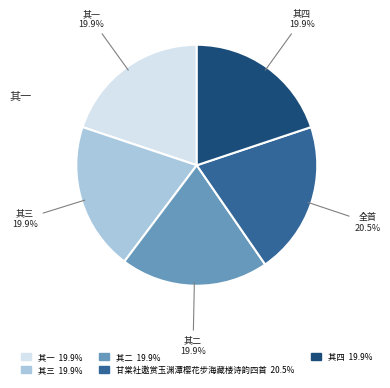

Does any single category account for the majority?

No